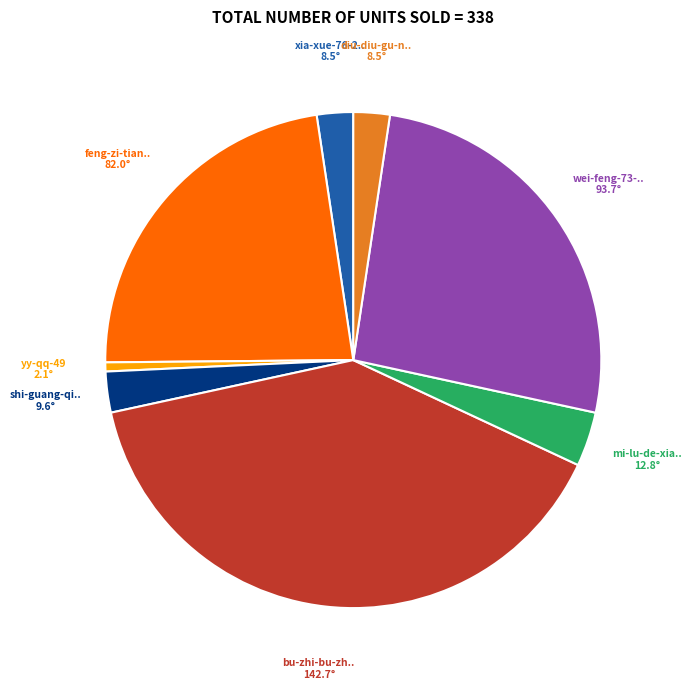

Is there any slice that represents more than half of the pie?

No